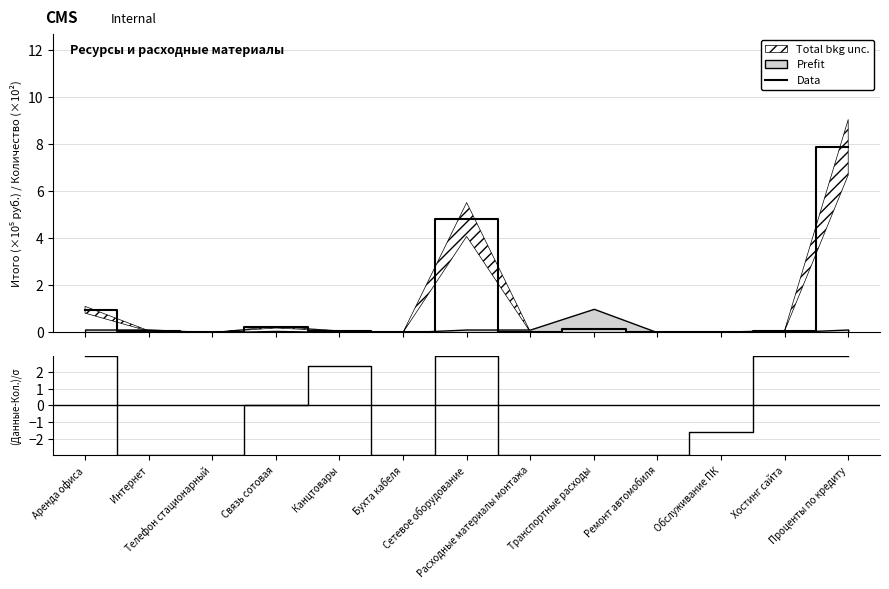

At how many categories does at least one series exceed 5?

1